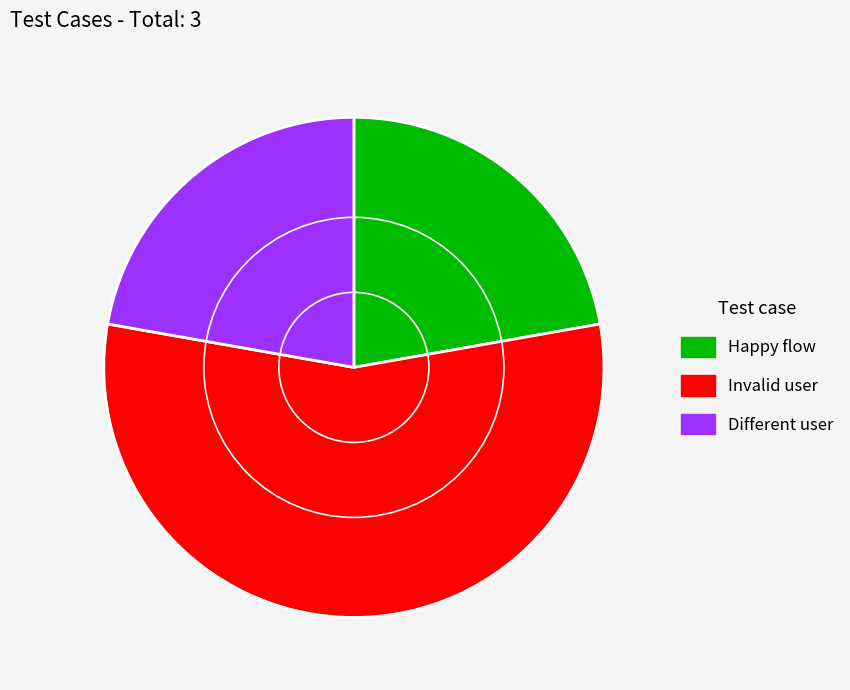

Which slice represents more than half of the pie?

Invalid user